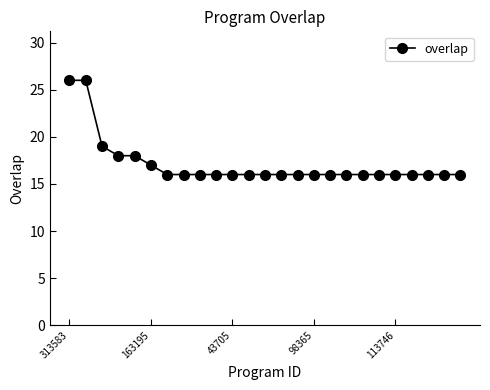

What is the value of the 20th point from the left?

16